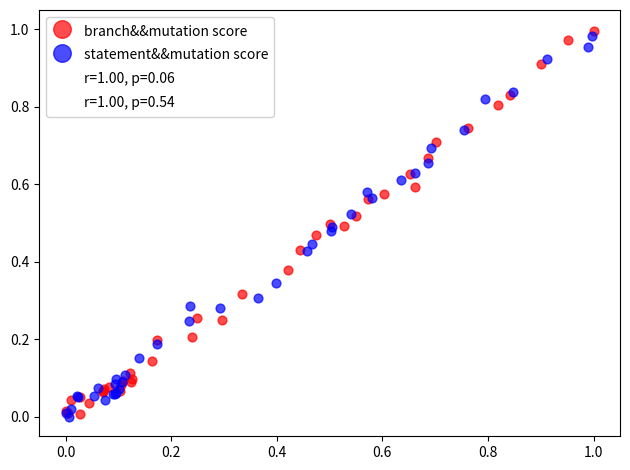

Which series has the largest Y range (max minus min)?

branch&&mutation score